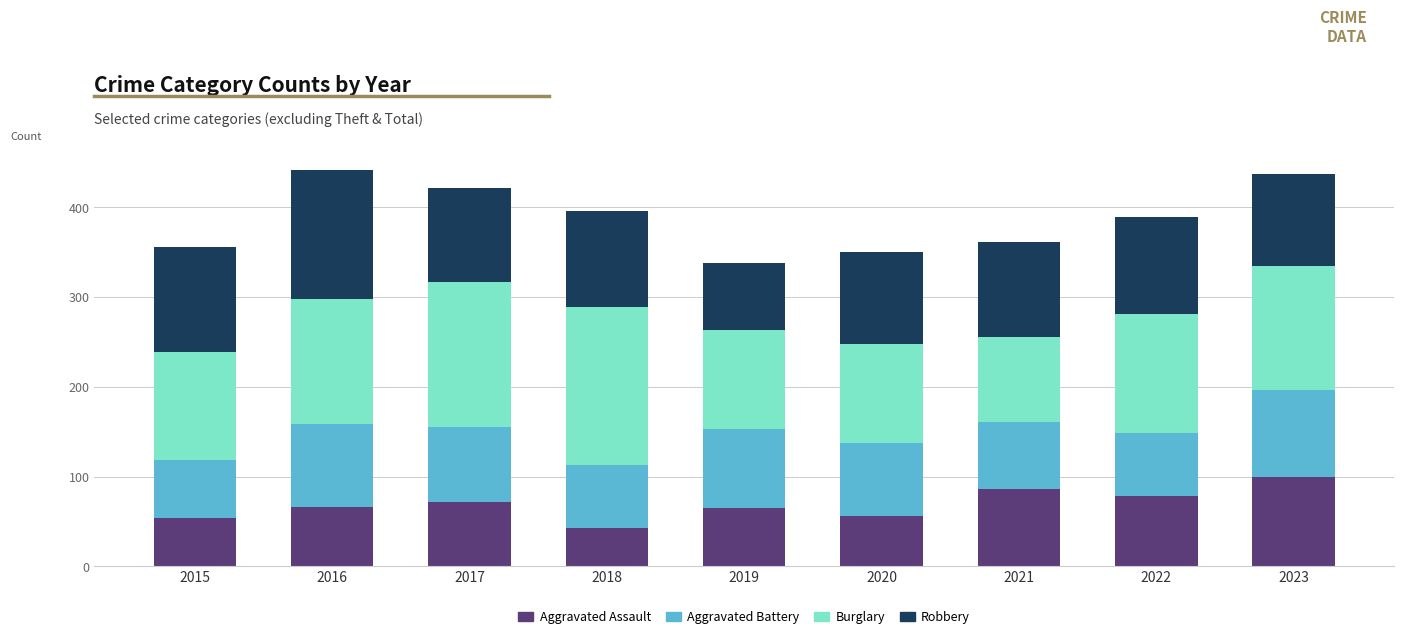

At which label does Aggravated Assault reach its peak?

2023